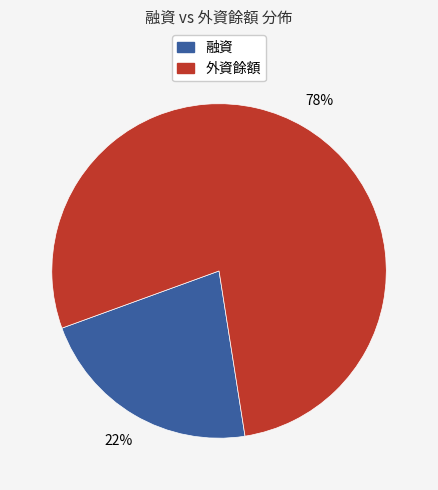

Is it true that 外資餘額 is 78% of the pie?

True